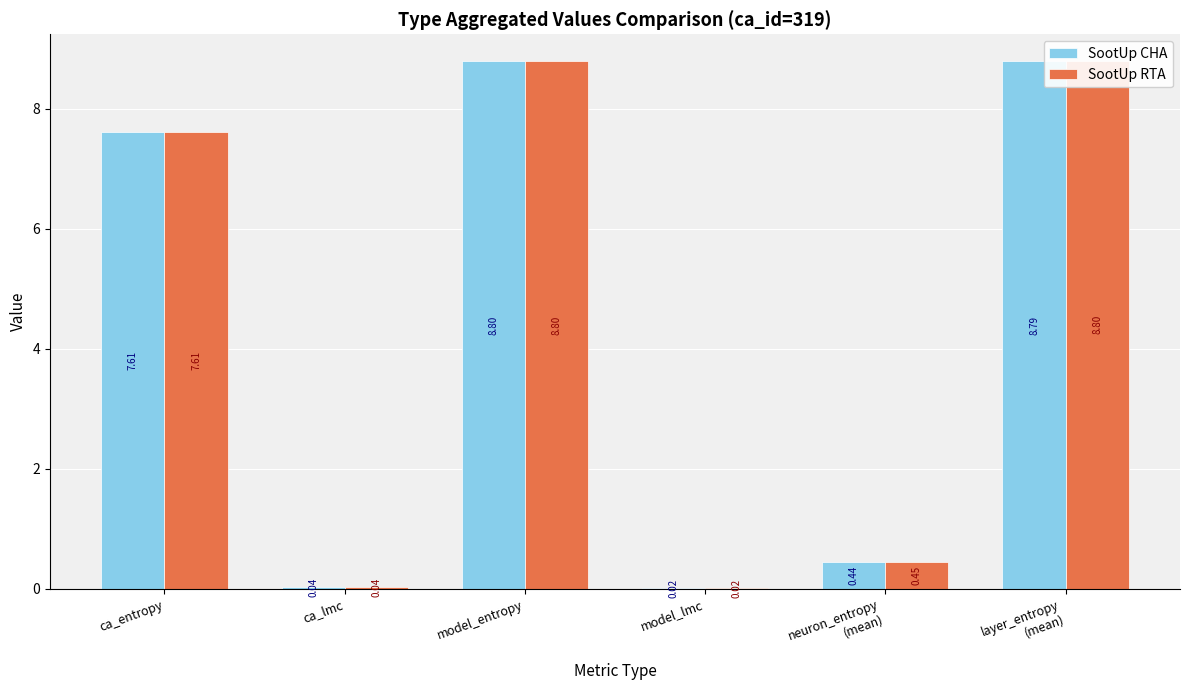

What is the average value of the SootUp RTA series?

4.3